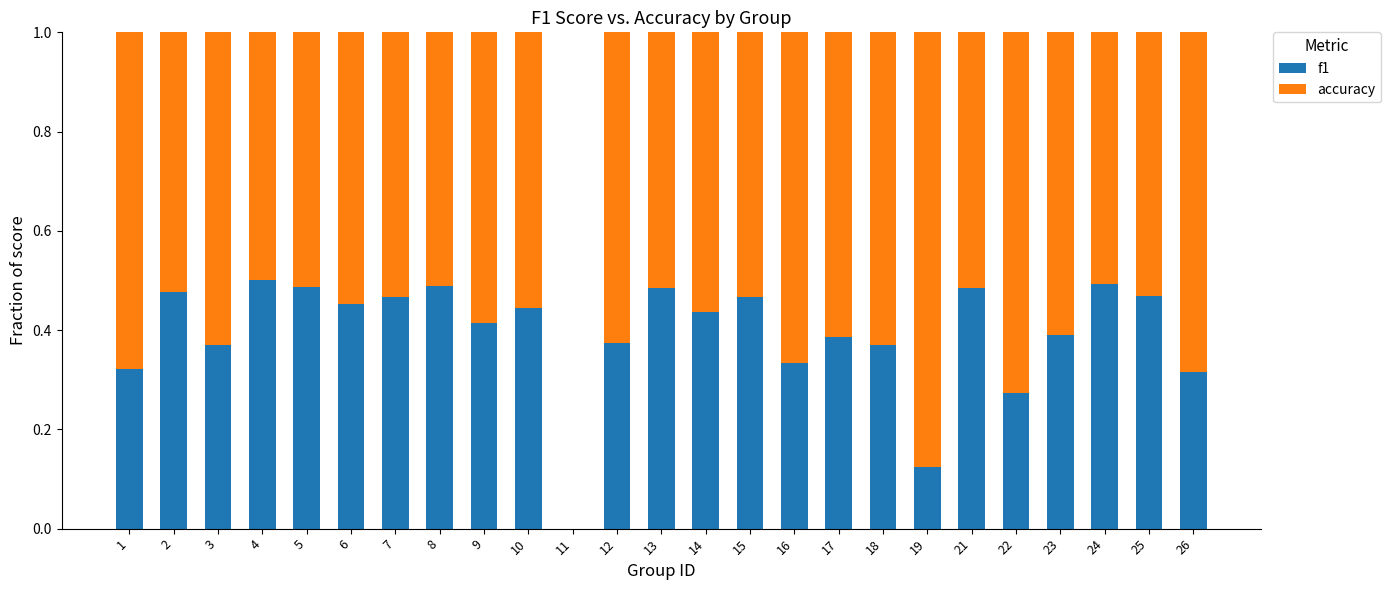

How many data points does each series have?

25